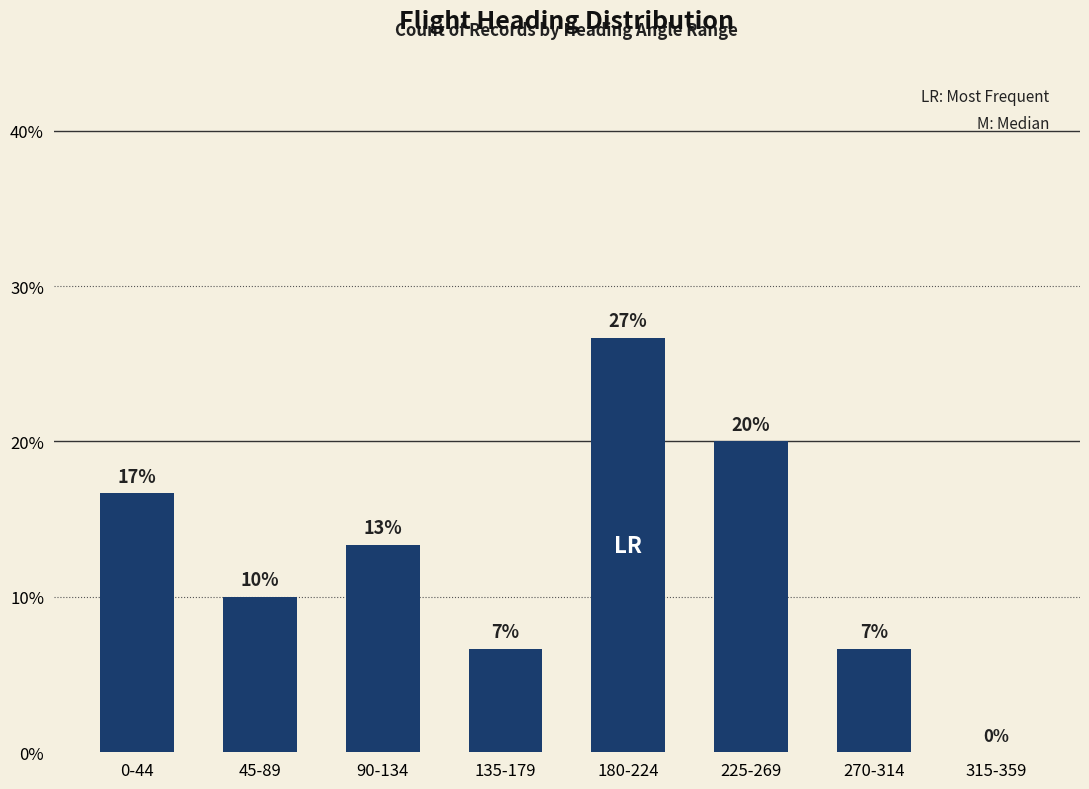

Is it true that the value at 180-224 is 18.6?

False